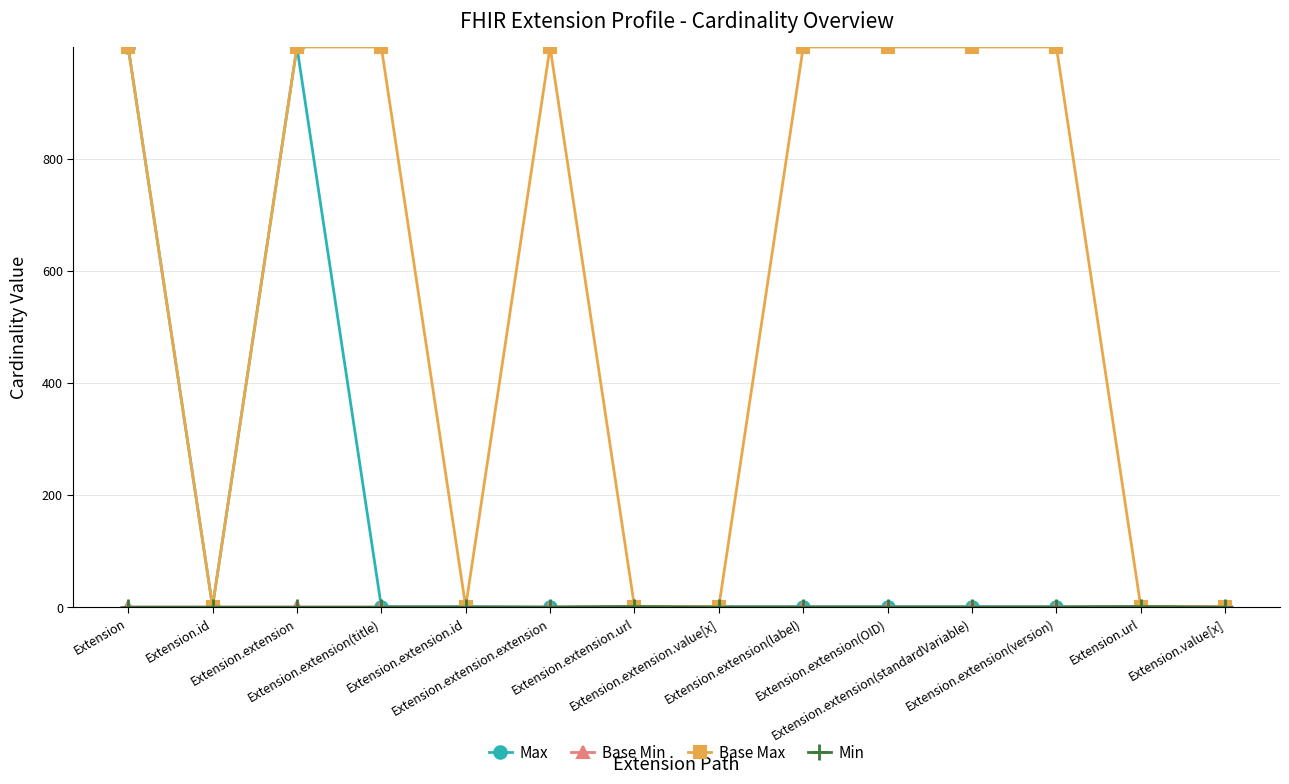

Is this an area chart (filled region under the line)?

No